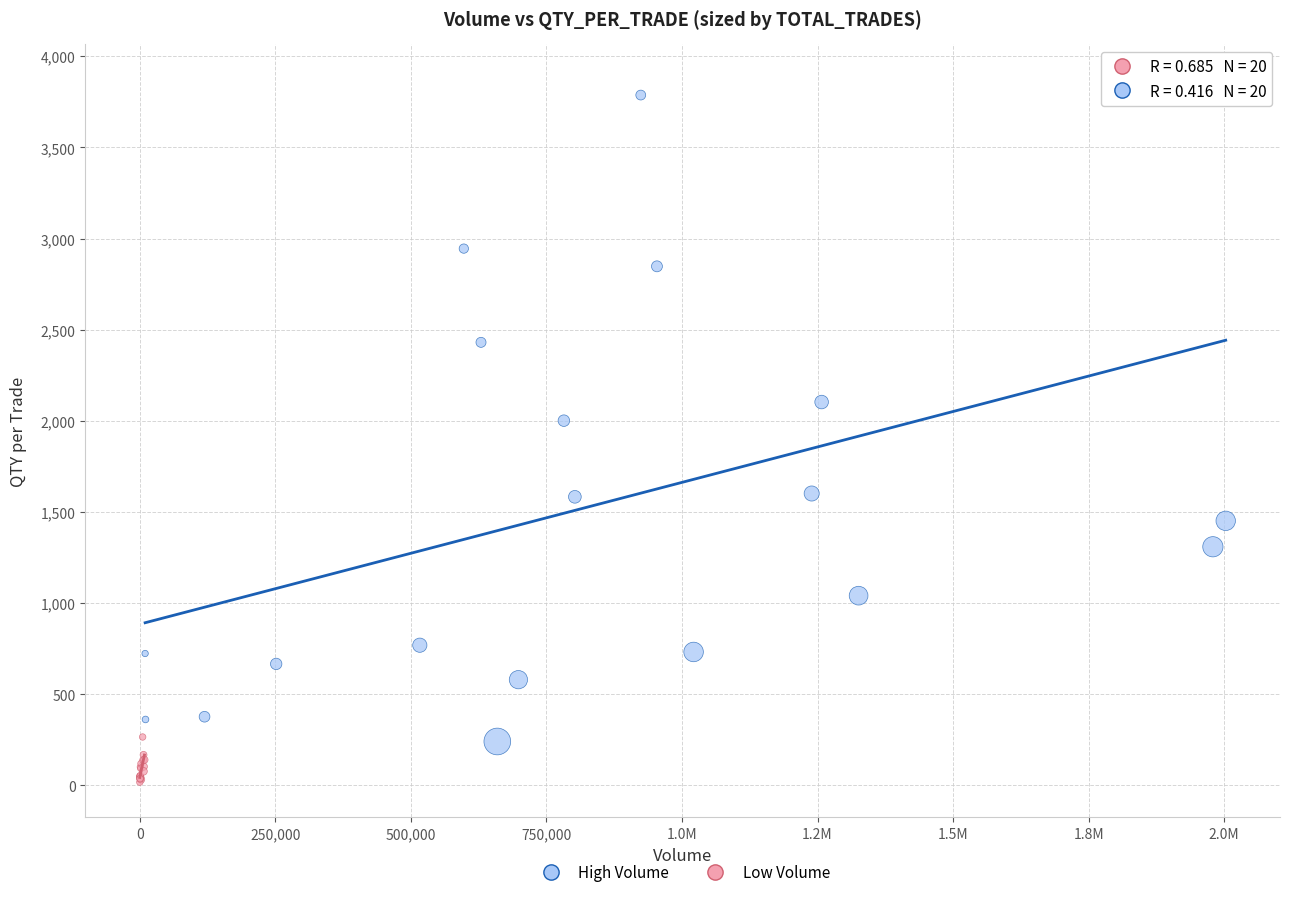

Which series reaches the maximum Y coordinate?

High Volume